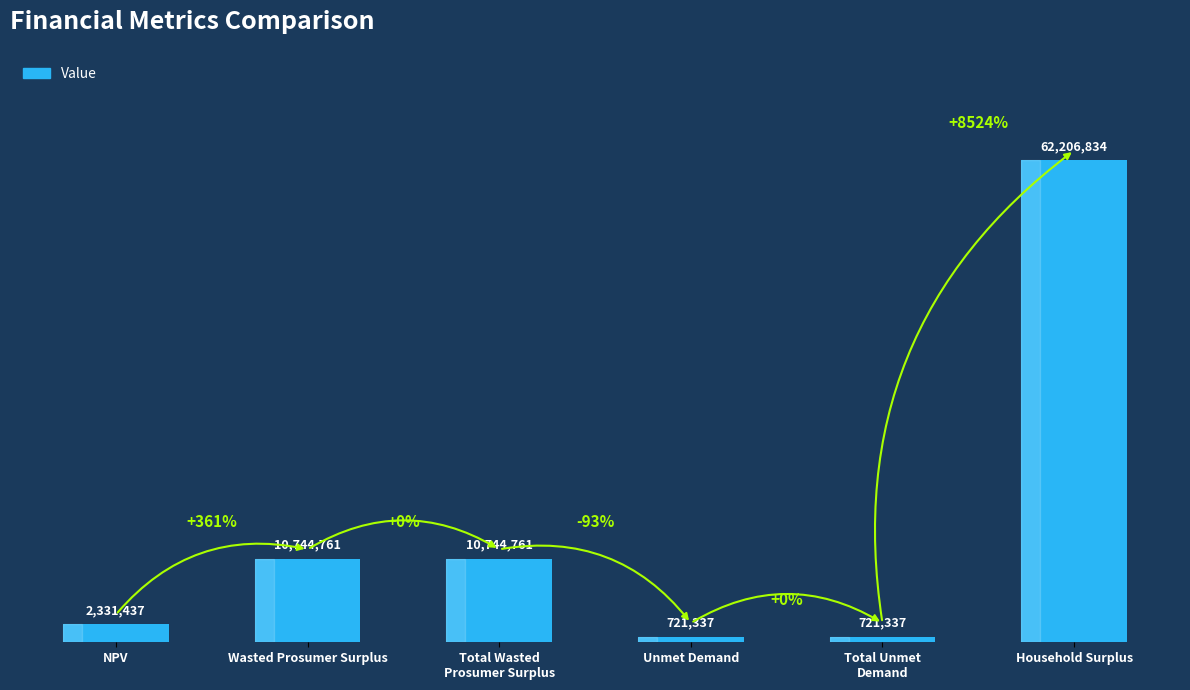

Does the chart contain any negative values?

No